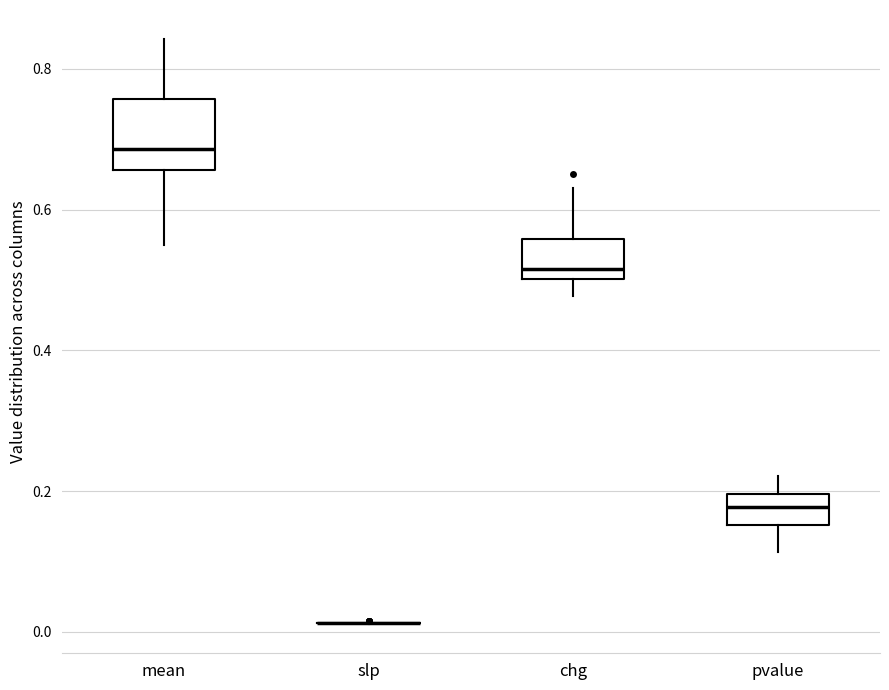

Which box is the tallest, from its lower edge to its upper edge?

mean